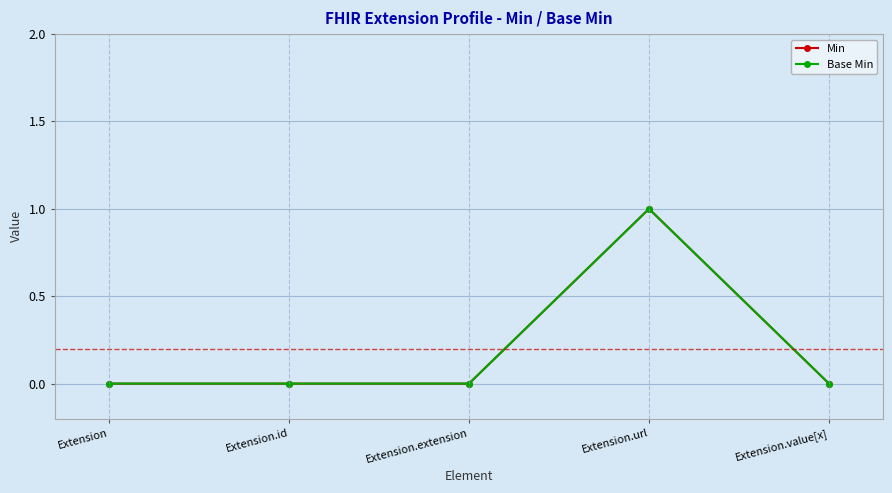

Does the chart have visible grid lines?

Yes